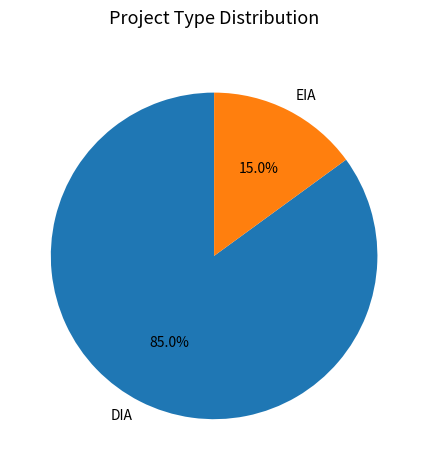

Is it true that DIA is 85% of the pie?

True